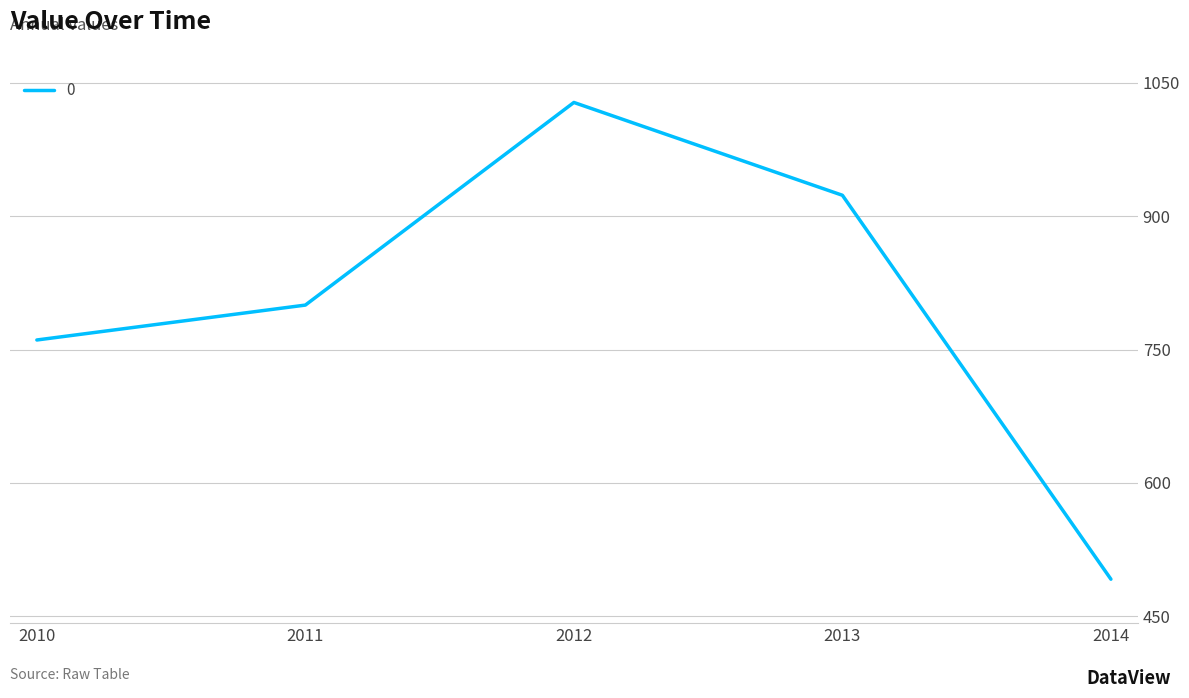

What is the minimum value shown in the chart?

491.6